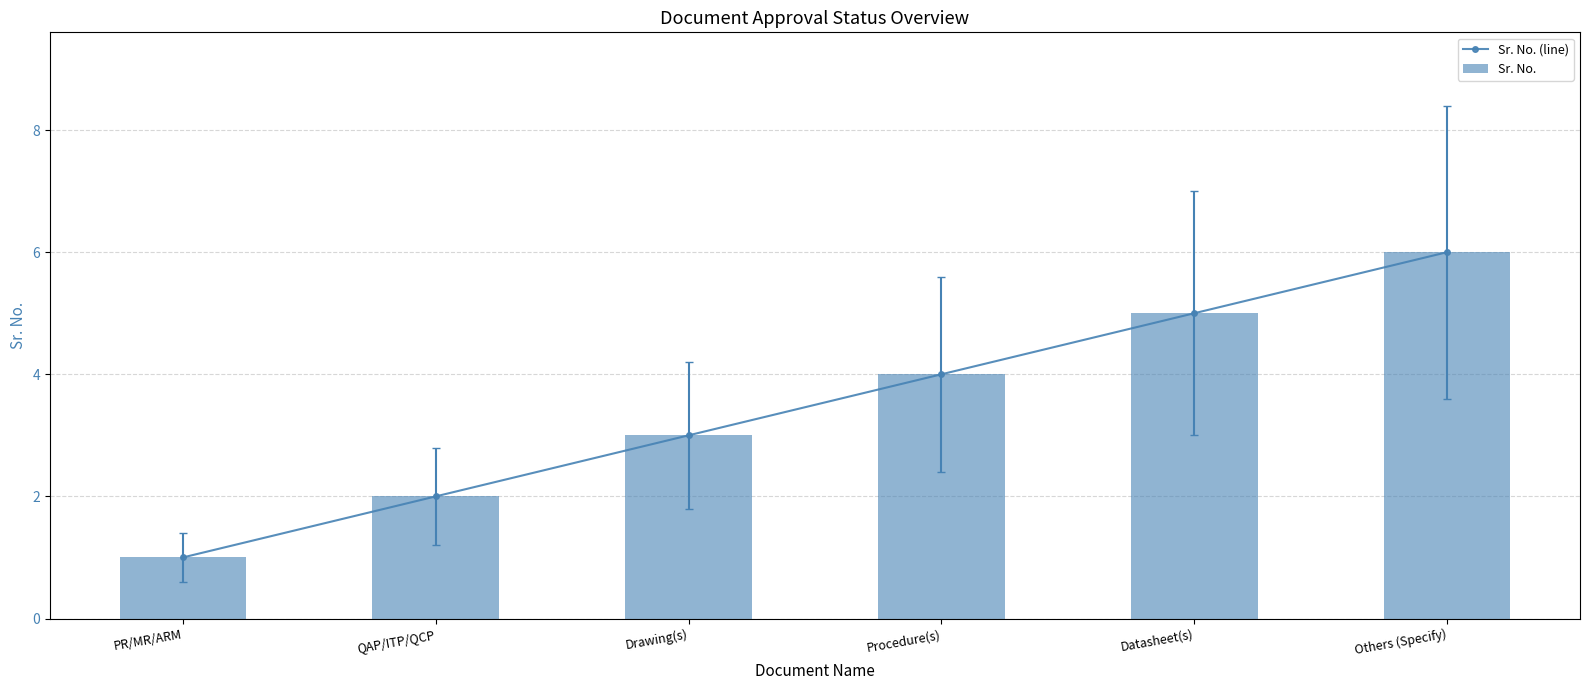

Which category has the highest value in the Sr. No. series?

Others (Specify)